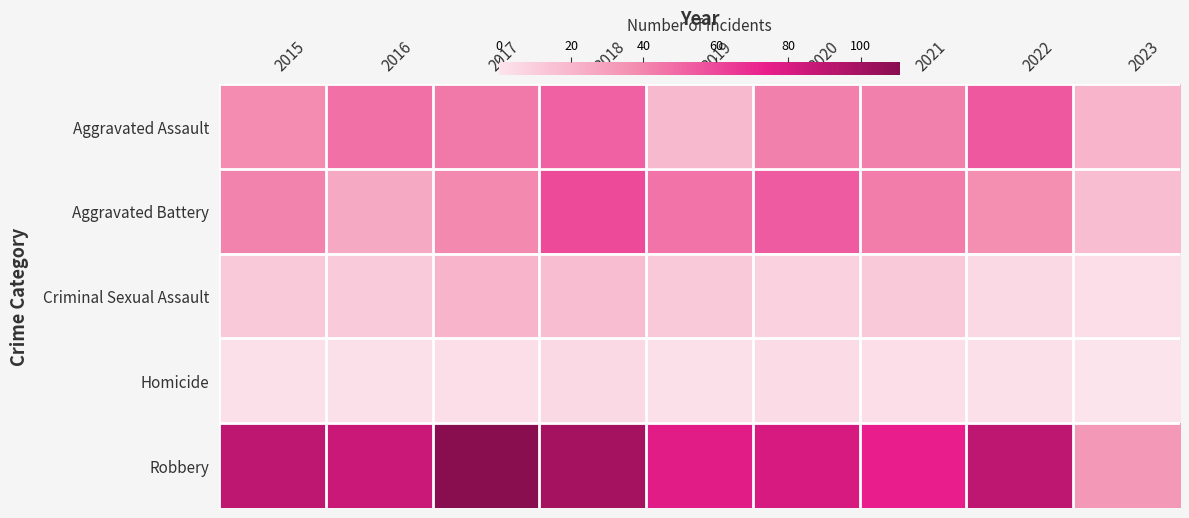

Which series has the largest total across all categories?

Robbery